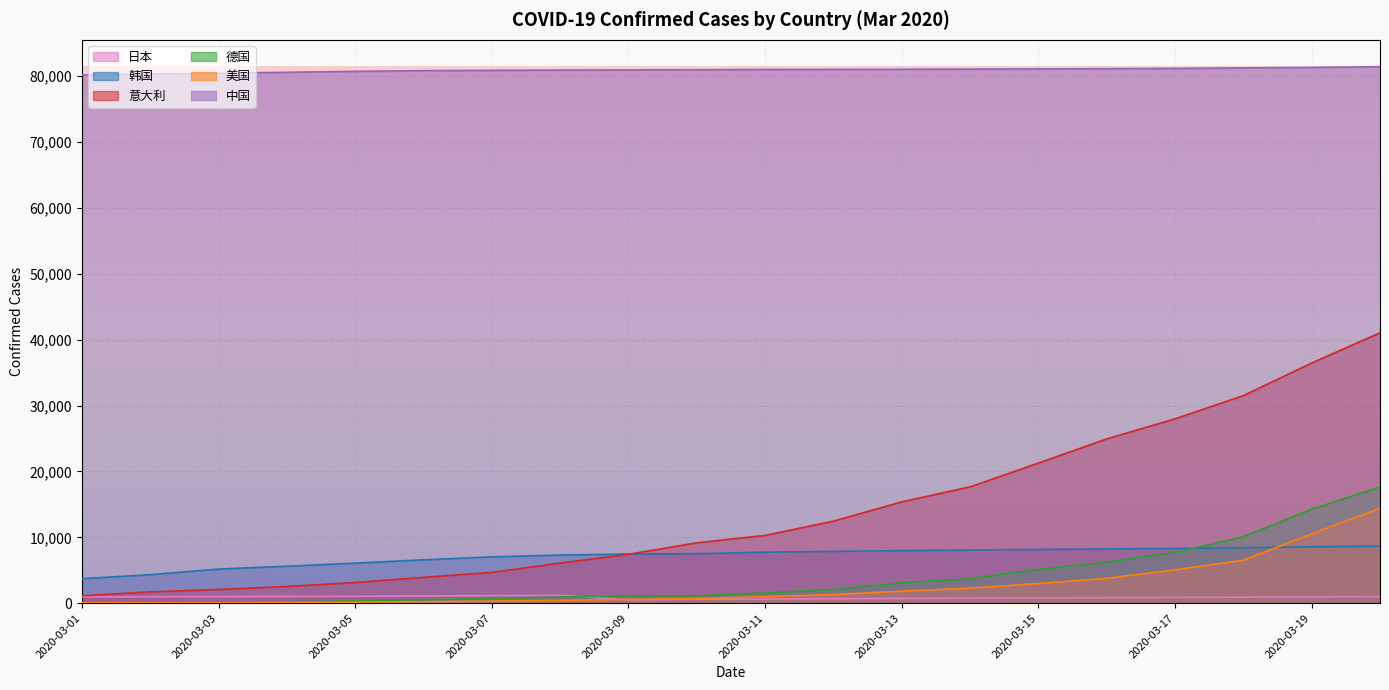

What is the average value of the 意大利 series?

14046